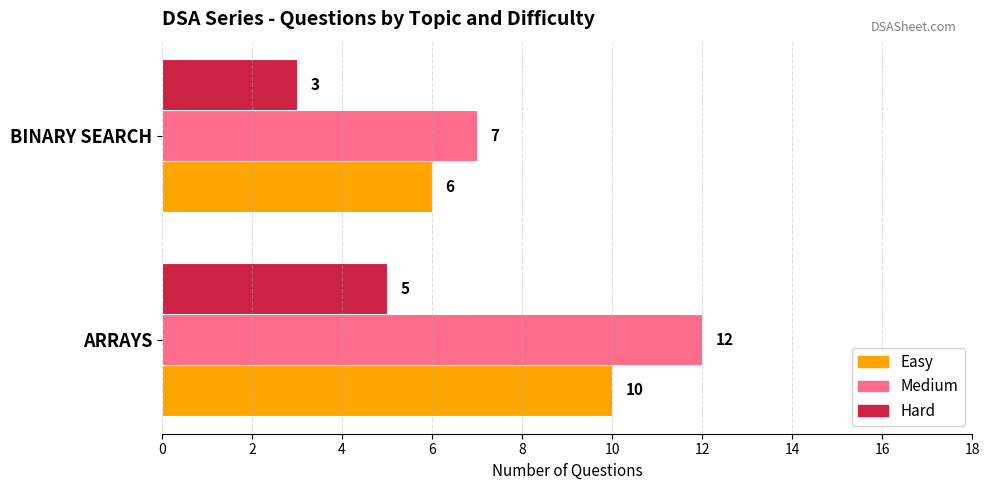

What is the minimum value shown in the chart?

3